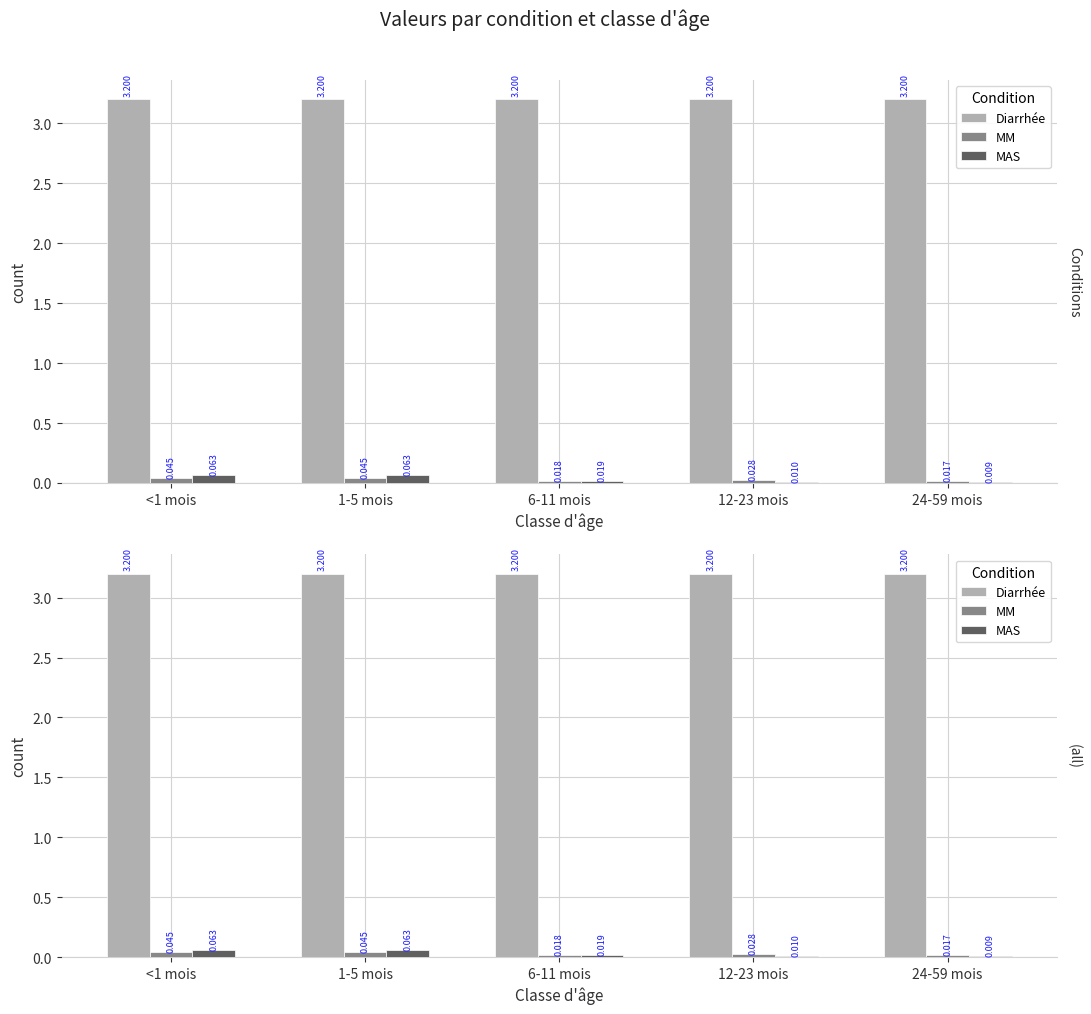

How many MAS values are between 0 and 1?

5